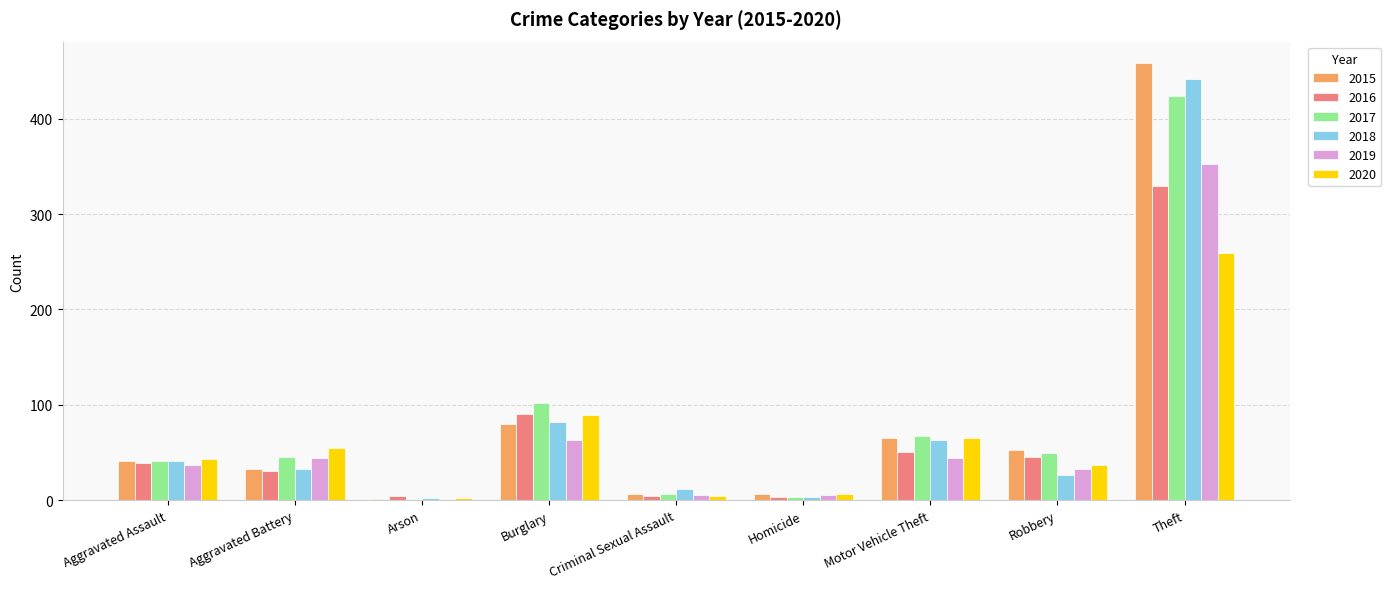

At which label is 2019 closest to 176?

Burglary